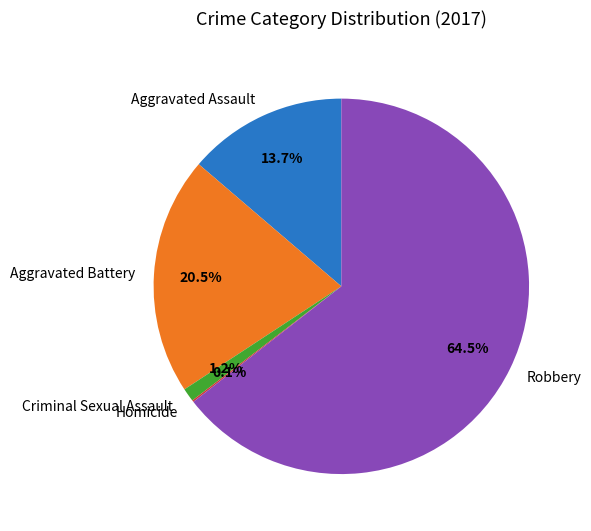

What is the largest slice in the pie chart?

Robbery